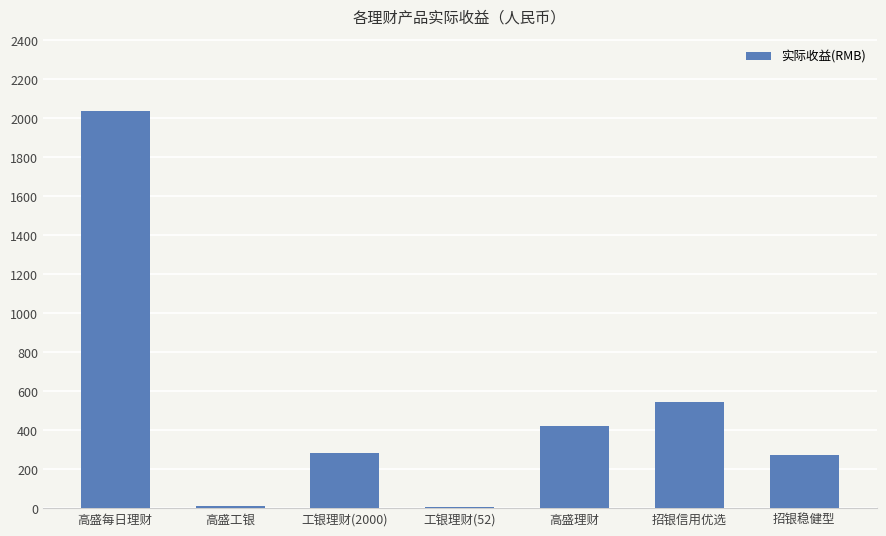

Where is the data nearest to the value 1022?

招银信用优选